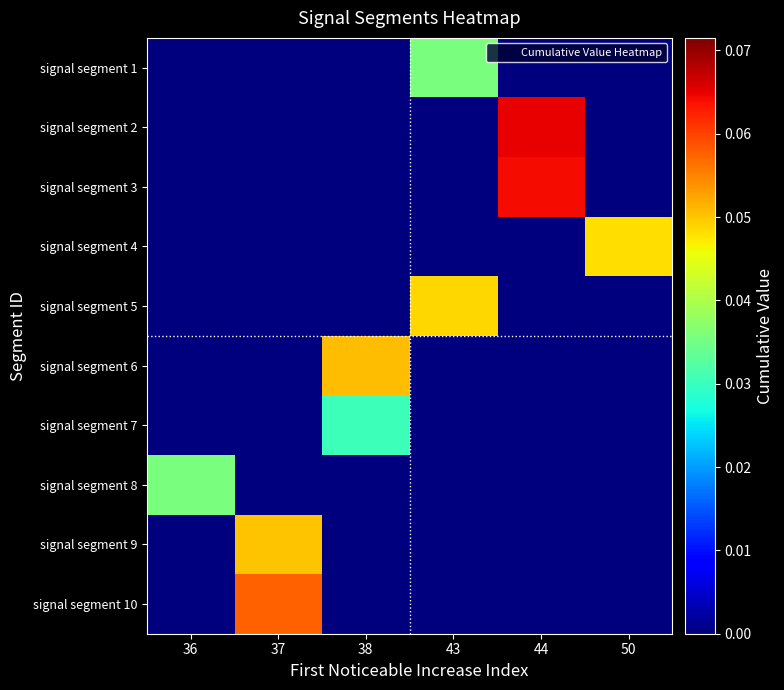

Reading left to right, list all the values displayed in this chart.

row_0: 36=0.0	37=0.0	38=0.0	43=0.0	44=0.0	50=0.0
row_1: 36=0.0	37=0.0	38=0.0	43=0.0	44=0.1	50=0.0
row_2: 36=0.0	37=0.0	38=0.0	43=0.0	44=0.1	50=0.0
row_3: 36=0.0	37=0.0	38=0.0	43=0.0	44=0.0	50=0.0
row_4: 36=0.0	37=0.0	38=0.0	43=0.0	44=0.0	50=0.0
row_5: 36=0.0	37=0.0	38=0.1	43=0.0	44=0.0	50=0.0
row_6: 36=0.0	37=0.0	38=0.0	43=0.0	44=0.0	50=0.0
row_7: 36=0.0	37=0.0	38=0.0	43=0.0	44=0.0	50=0.0
row_8: 36=0.0	37=0.1	38=0.0	43=0.0	44=0.0	50=0.0
row_9: 36=0.0	37=0.1	38=0.0	43=0.0	44=0.0	50=0.0